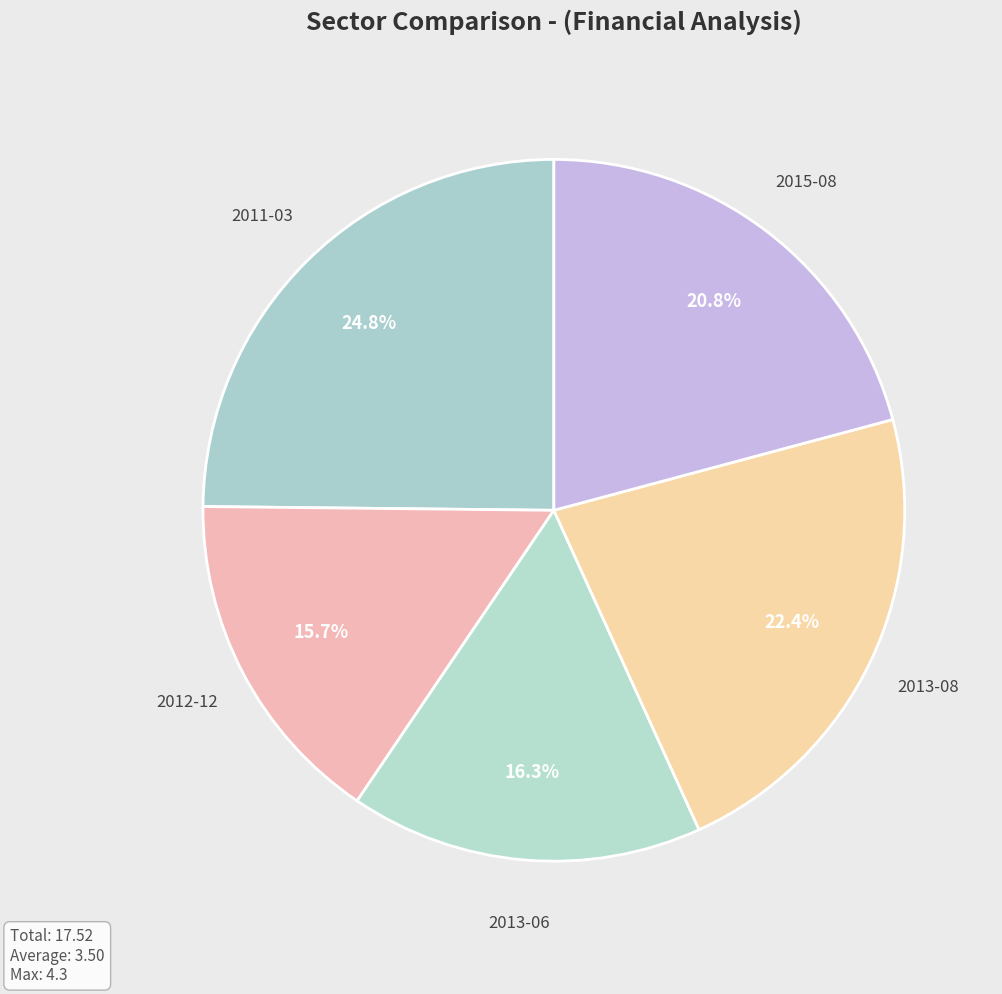

To the nearest percent, what is the average slice percentage?

20%